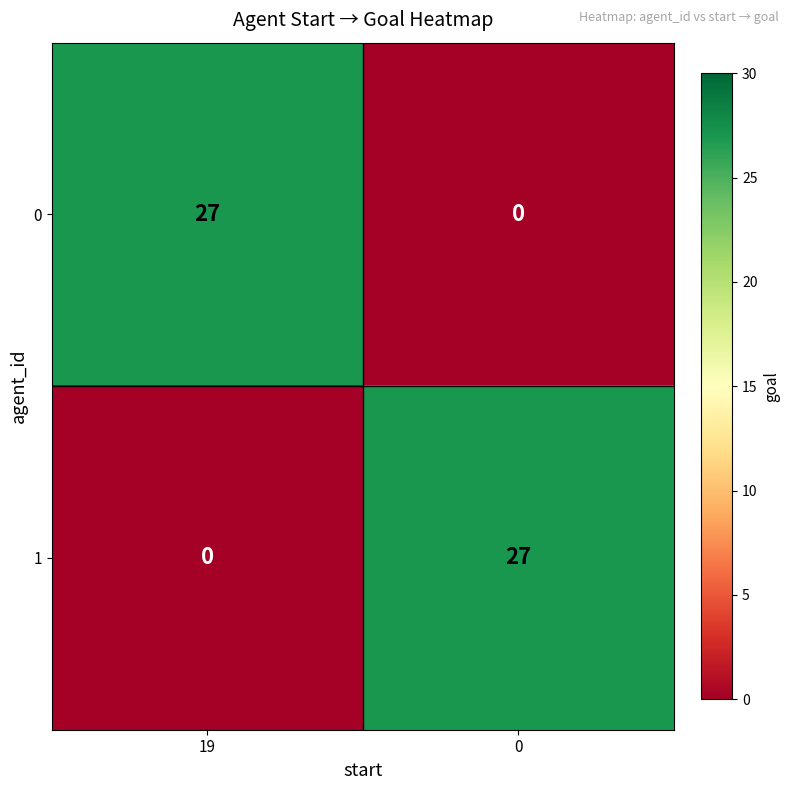

Reading left to right, extract all data points from this chart.

0: 19=27	0=0
1: 19=0	0=27